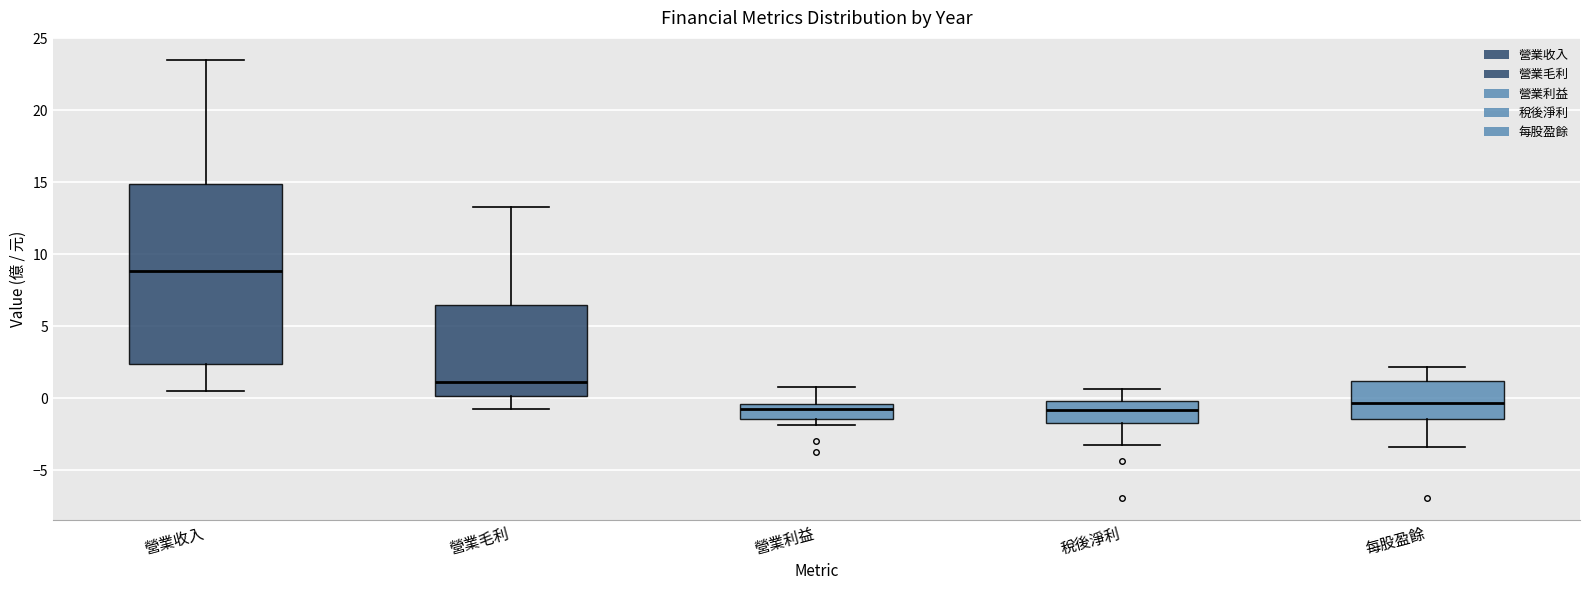

Reading left to right, read every box against the y-axis: the position of its median line, the range the box covers, and the ends of its whiskers. The values are not printed on the chart, so give them approximately, as read against the axis.

營業收入: median 9.0, box 2.5 to 15.0, whiskers 0.5 to 23.5
營業毛利: median 1.0, box 0.0 to 6.5, whiskers -0.5 to 13.5
營業利益: median -1.0, box -1.5 to -0.5, whiskers -2.0 to 1.0
稅後淨利: median -1.0, box -1.5 to 0.0, whiskers -3.5 to 0.5
每股盈餘: median -0.5, box -1.5 to 1.0, whiskers -3.5 to 2.0